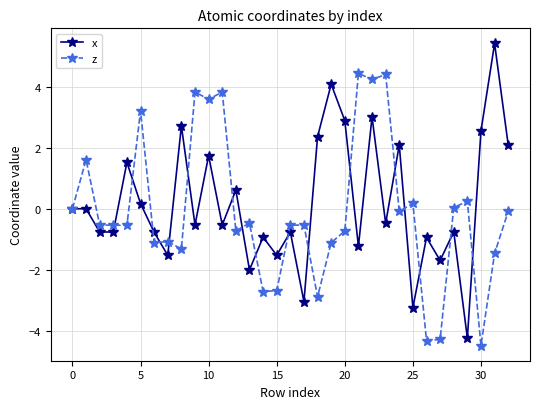

What is the difference between the maximum and second lowest values in the z series?

8.7